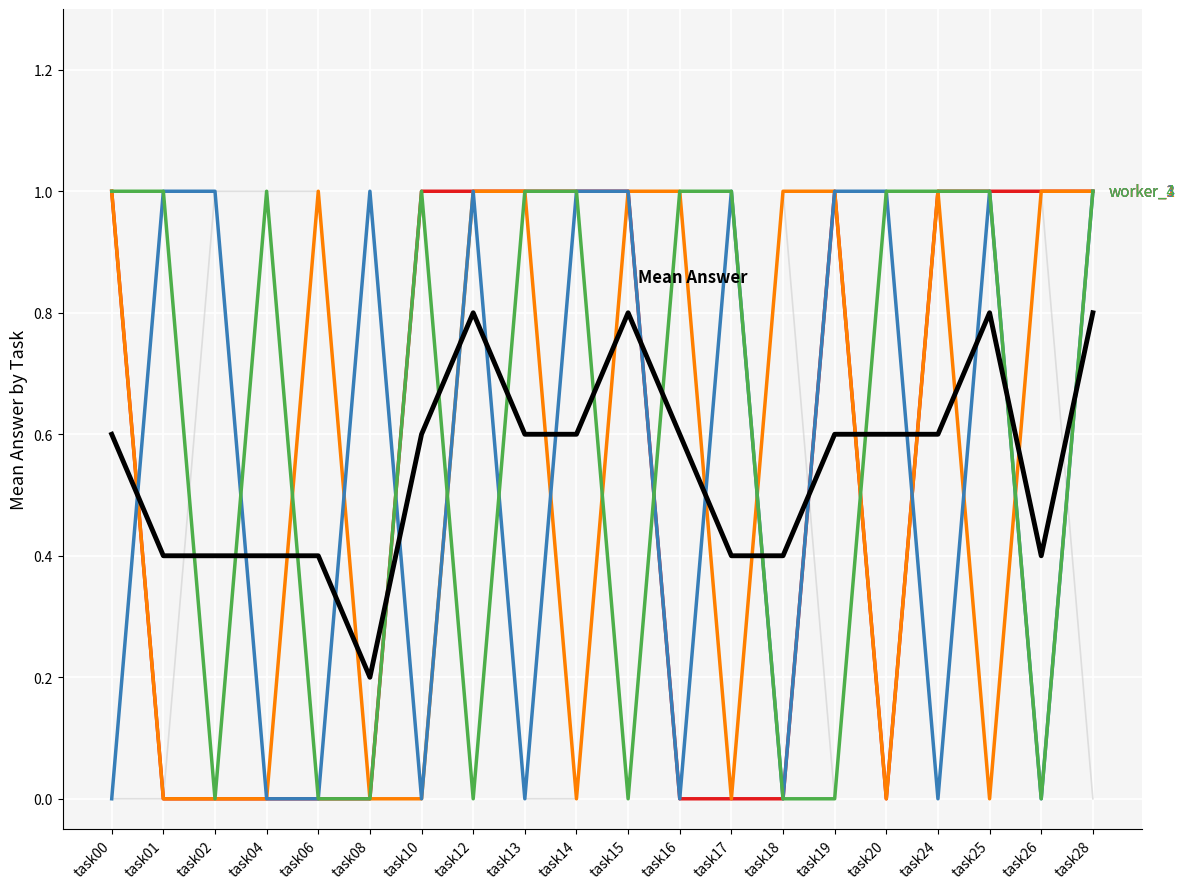

What is the spread (max minus min) of values at task26?

1.0